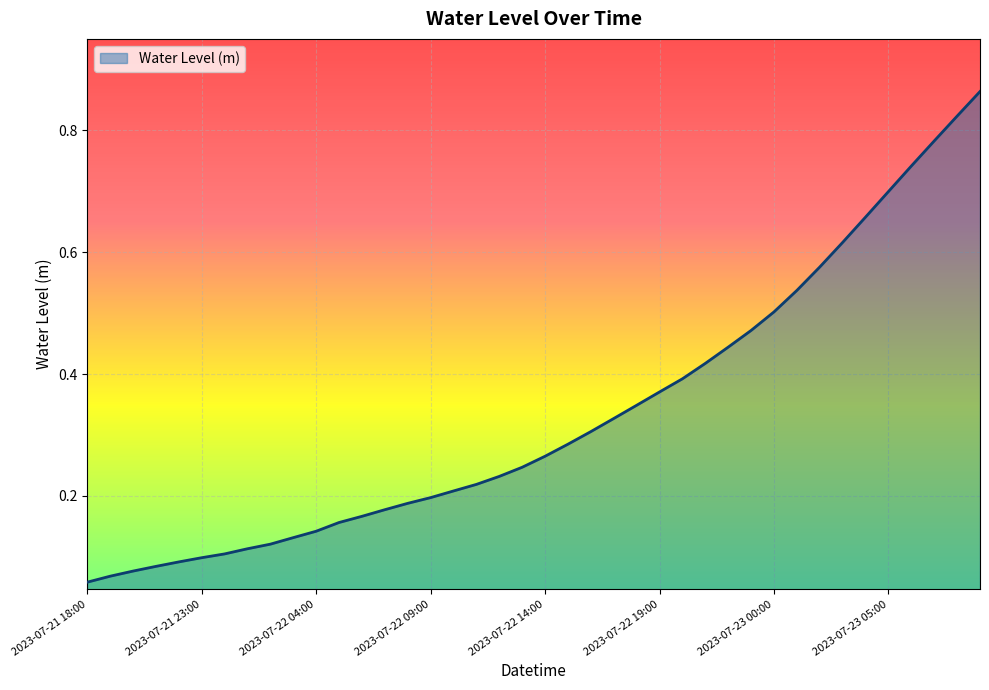

True or false: the data has more than 0 interior local peaks.

False